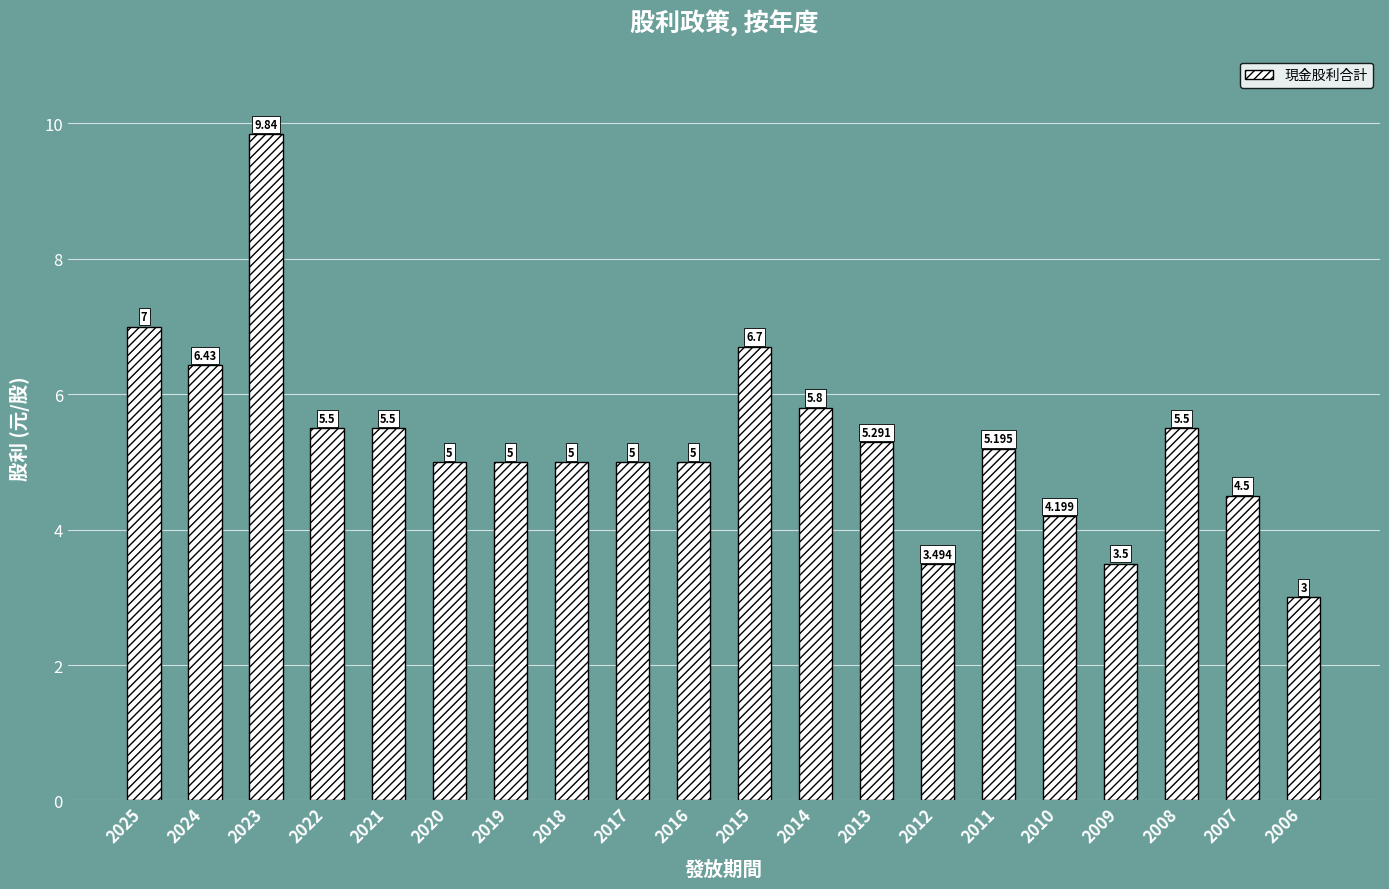

Reading left to right, transcribe all the data shown in this chart.

7.0	6.4	9.8	5.5	5.5	5.0	5.0	5.0	5.0	5.0	6.7	5.8	5.3	3.5	5.2	4.2	3.5	5.5	4.5	3.0